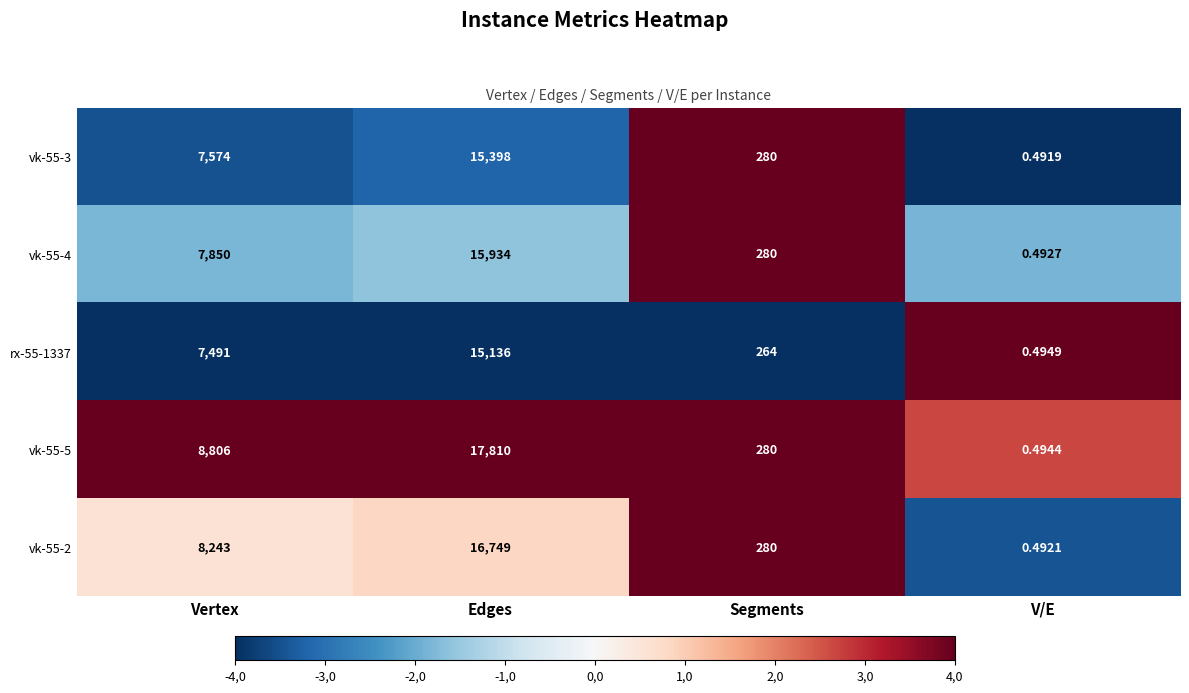

Where is vk-55-3 nearest to the value 7699?

Vertex